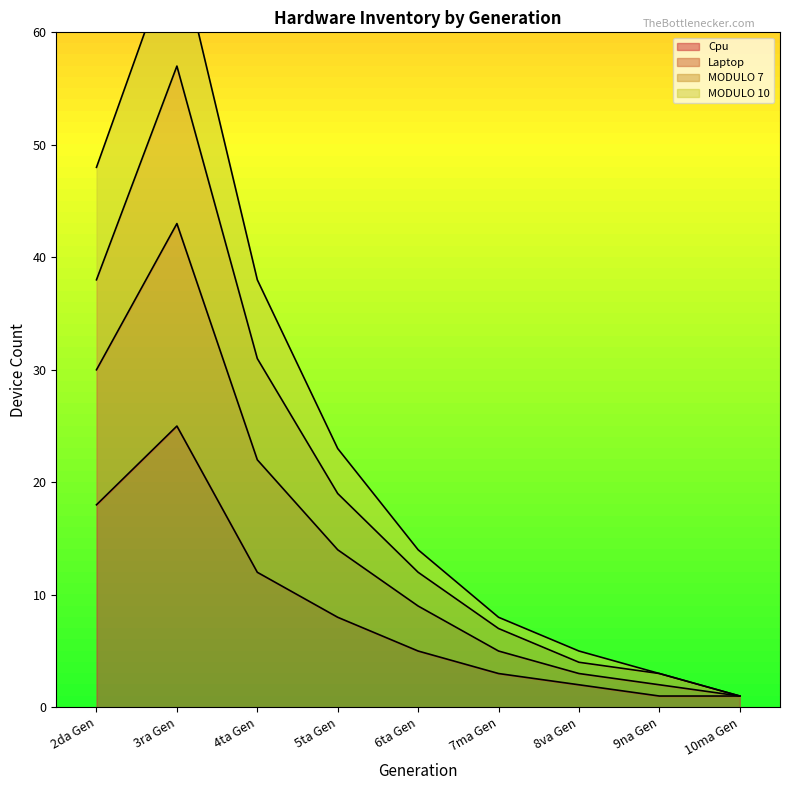

True or false: Cpu has a value of 2 at 8va Gen.

True